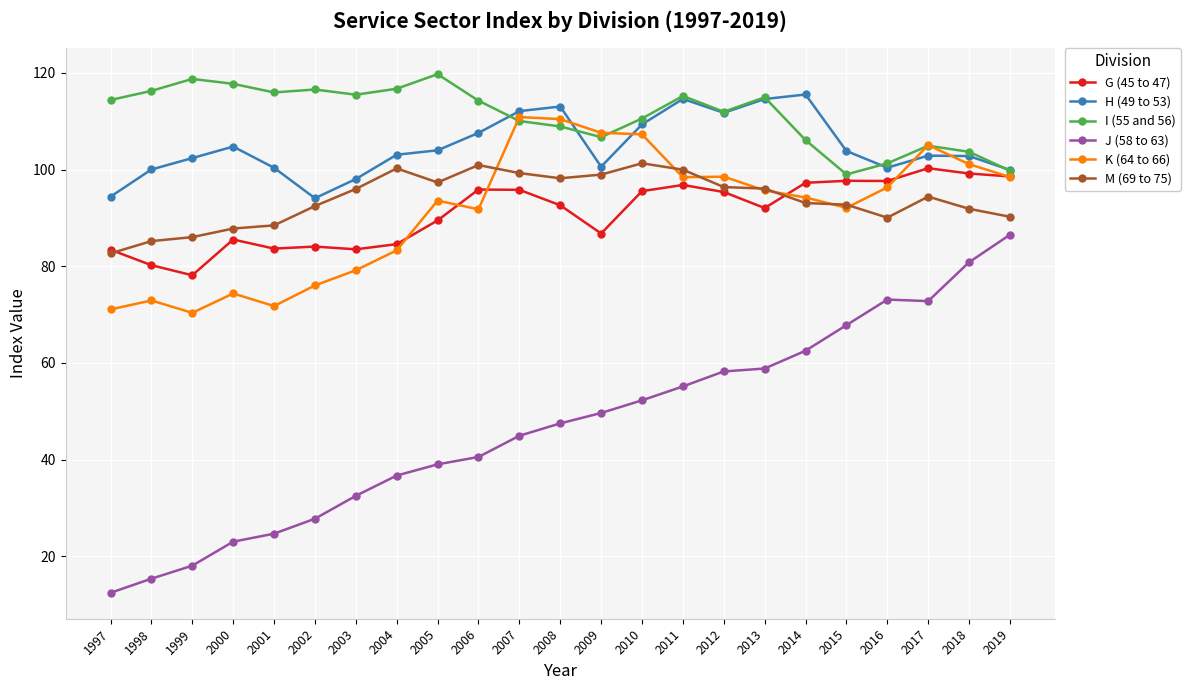

The value of G (45 to 47) at 2011 is 96.8. True or false?

True